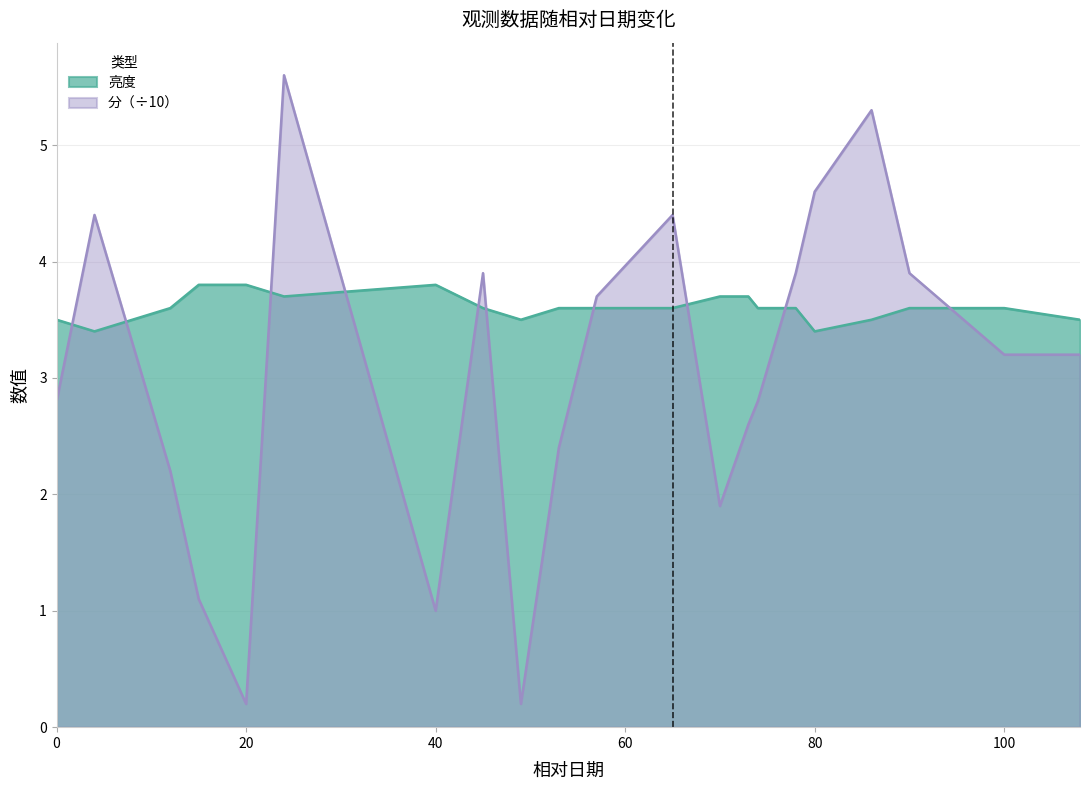

What is the minimum value shown in the chart?

0.2